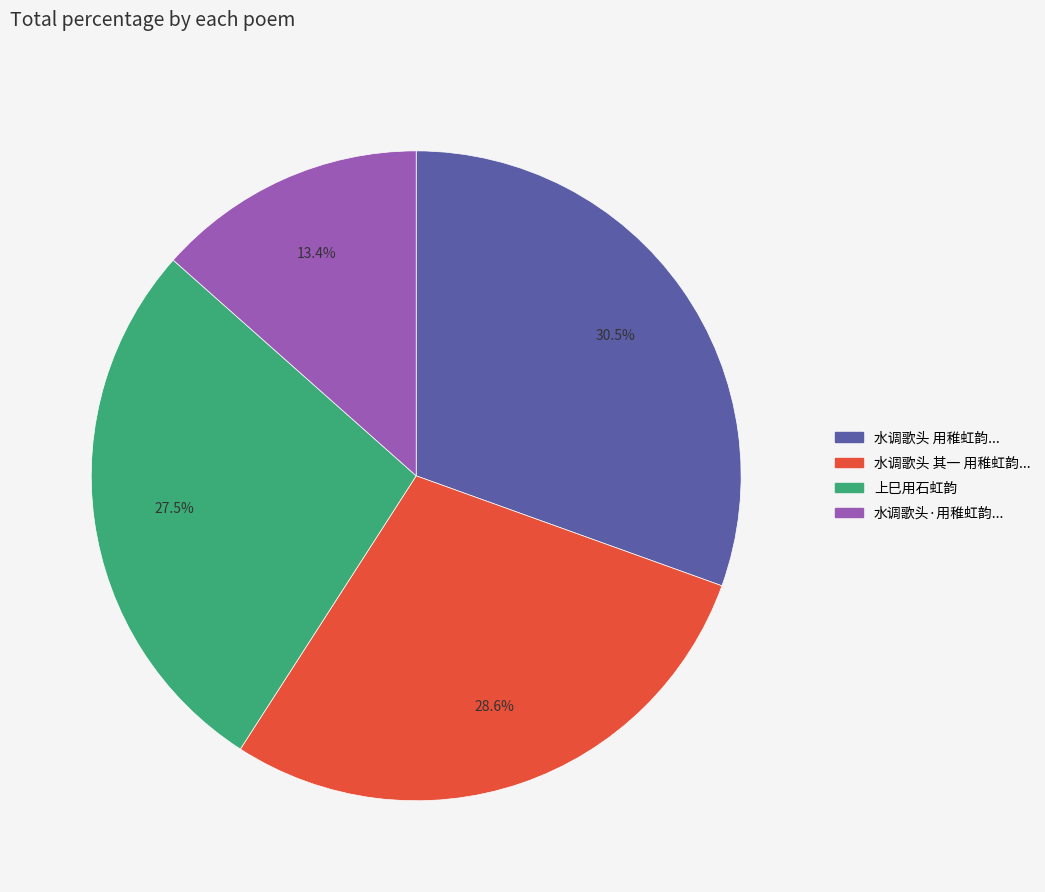

Does any single category account for the majority?

No